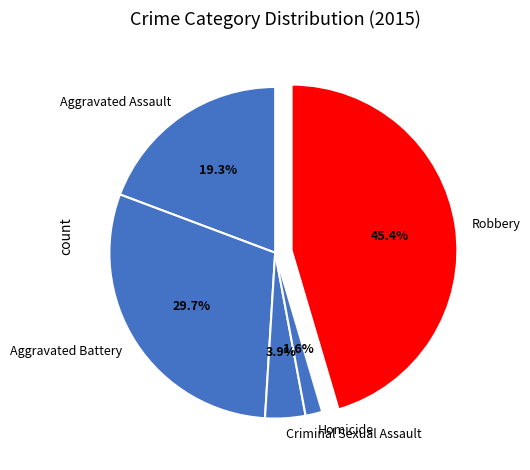

Do Robbery and Aggravated Battery together represent more than half of the pie?

Yes